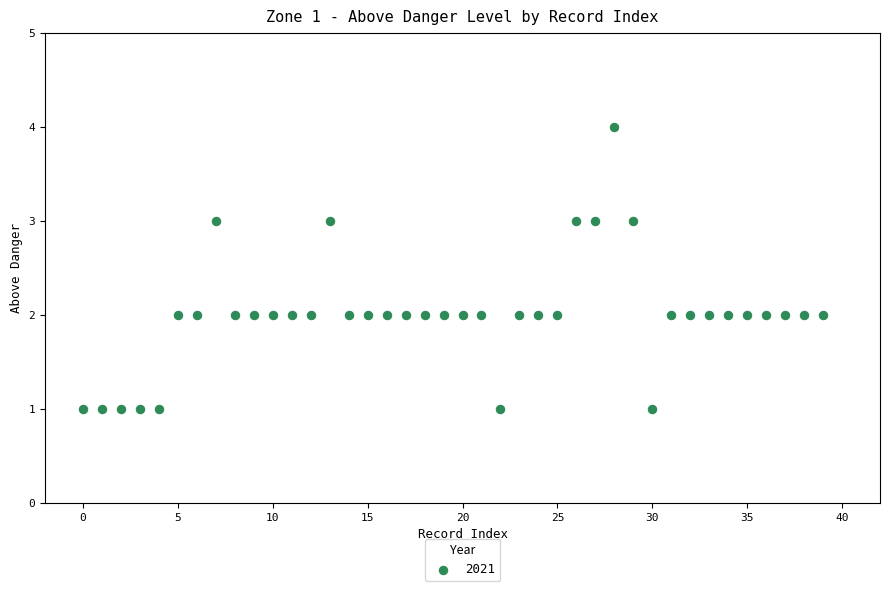

What is the range of Y values (max minus min)?

3